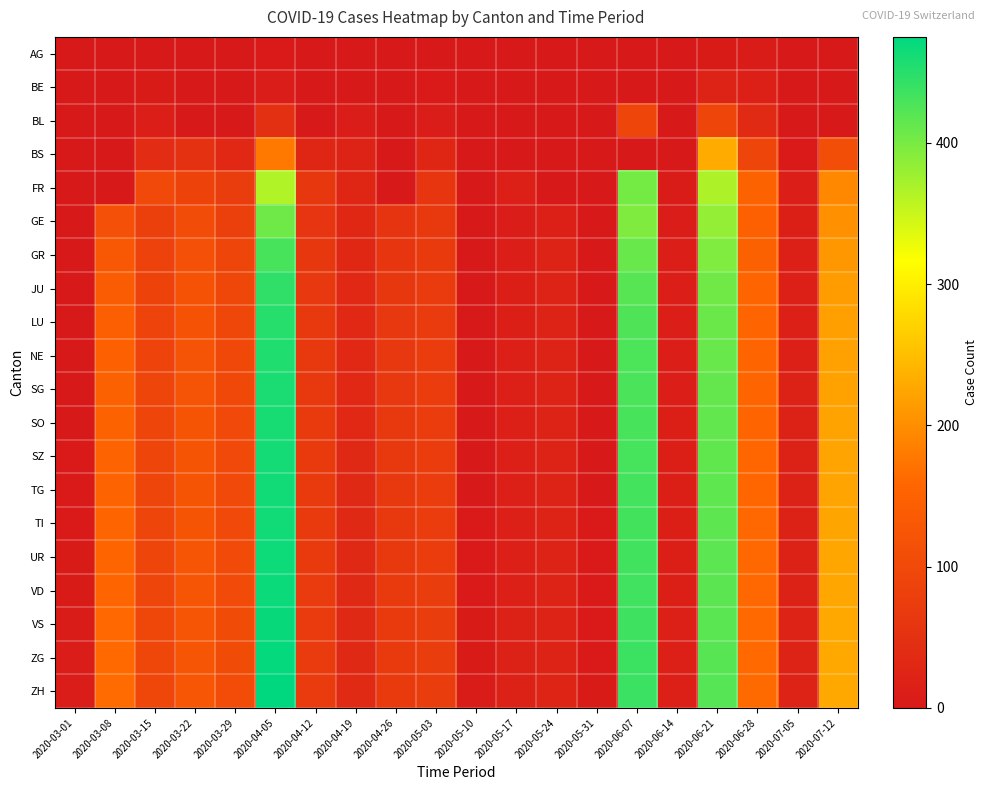

At which category is the sum across all series the highest?

2020-04-05